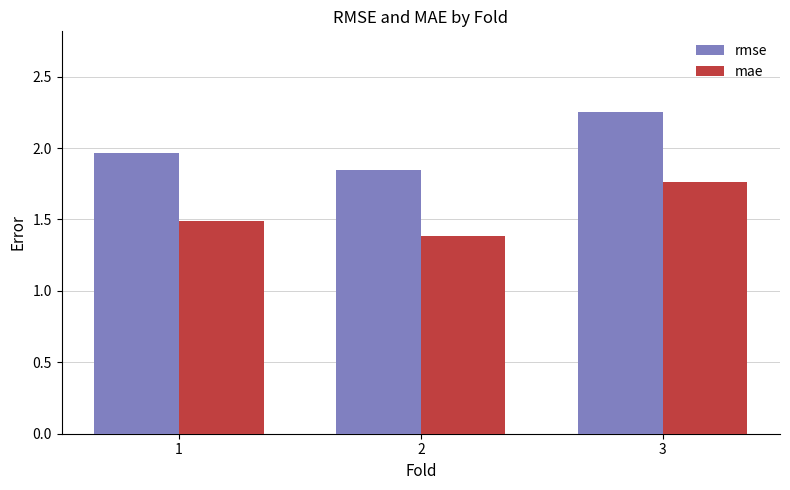

What is the sum of all rmse values?

6.1